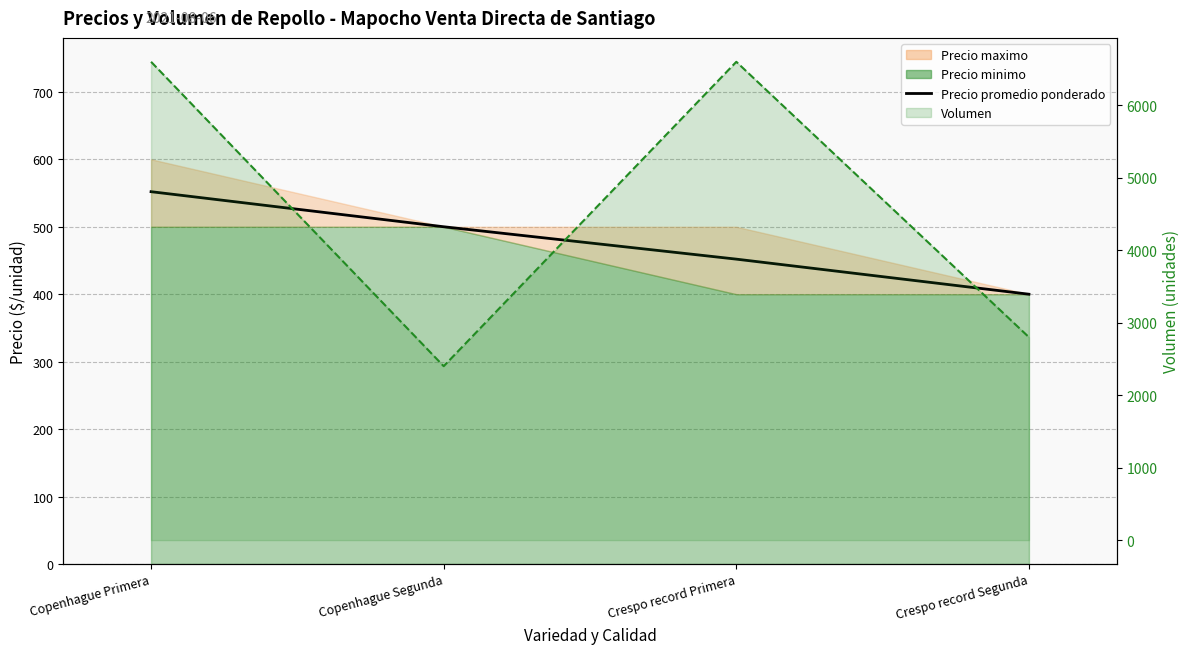

What is the lowest value of the Precio promedio ponderado series?

400